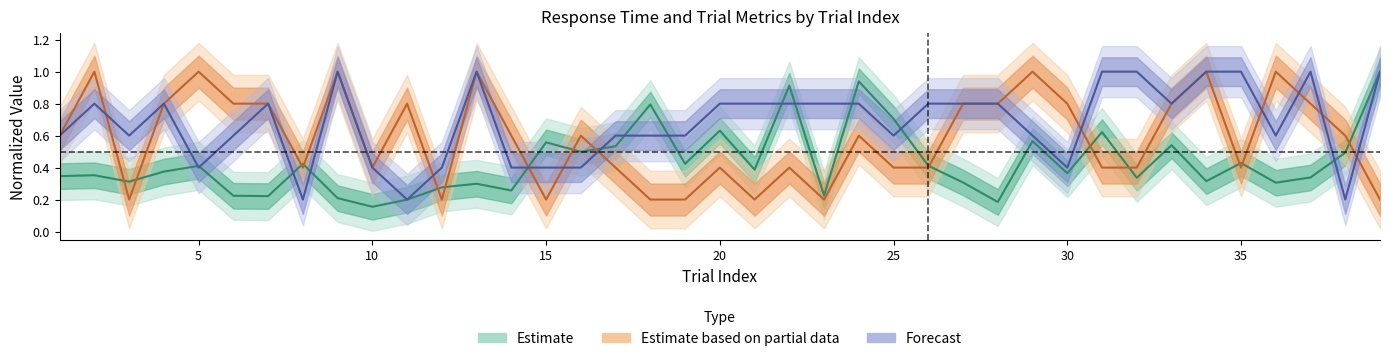

The response series shows 0.5 at 32. True or false?

False